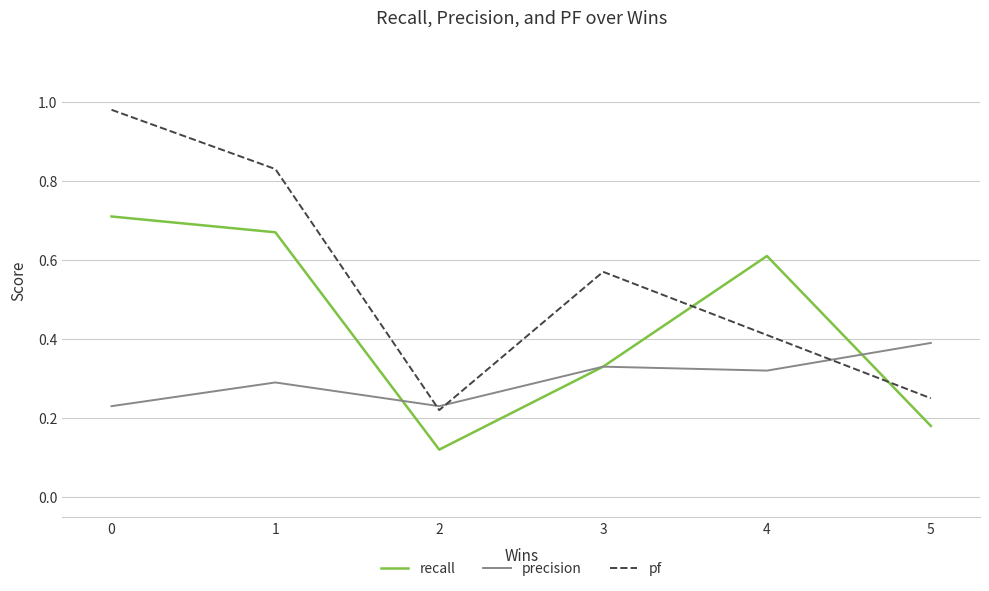

Which series has the widest spread of values?

pf